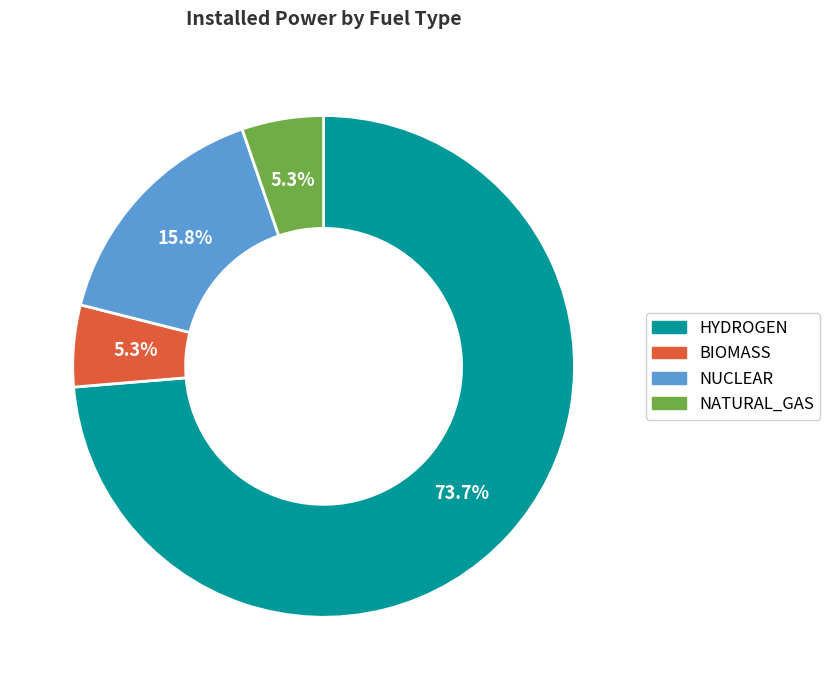

The NUCLEAR slice represents 8% of the pie. True or false?

False